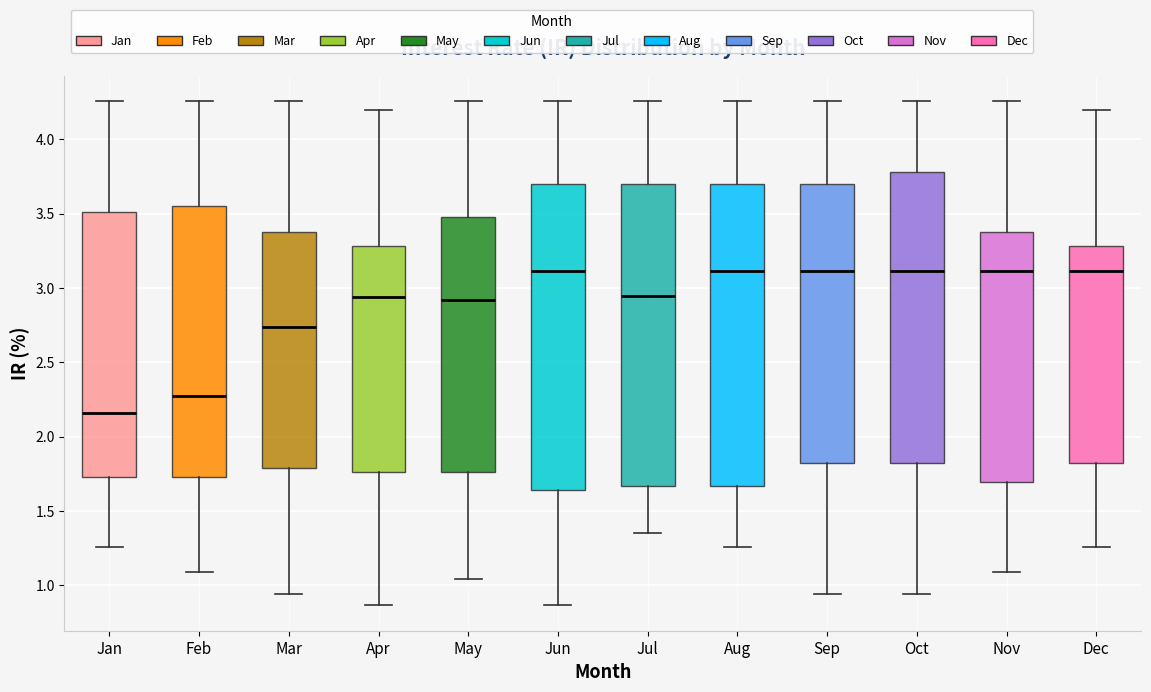

Reading left to right, read every box against the y-axis: the position of its median line, the range the box covers, and the ends of its whiskers. The values are not printed on the chart, so give them approximately, as read against the axis.

Jan: median 2.15, box 1.75 to 3.50, whiskers 1.25 to 4.25
Feb: median 2.30, box 1.75 to 3.55, whiskers 1.10 to 4.25
Mar: median 2.75, box 1.80 to 3.40, whiskers 0.95 to 4.25
Apr: median 2.95, box 1.75 to 3.30, whiskers 0.85 to 4.20
May: median 2.90, box 1.75 to 3.50, whiskers 1.05 to 4.25
Jun: median 3.10, box 1.65 to 3.70, whiskers 0.85 to 4.25
Jul: median 2.95, box 1.65 to 3.70, whiskers 1.35 to 4.25
Aug: median 3.10, box 1.65 to 3.70, whiskers 1.25 to 4.25
Sep: median 3.10, box 1.80 to 3.70, whiskers 0.95 to 4.25
Oct: median 3.10, box 1.80 to 3.80, whiskers 0.95 to 4.25
Nov: median 3.10, box 1.70 to 3.40, whiskers 1.10 to 4.25
Dec: median 3.10, box 1.80 to 3.30, whiskers 1.25 to 4.20